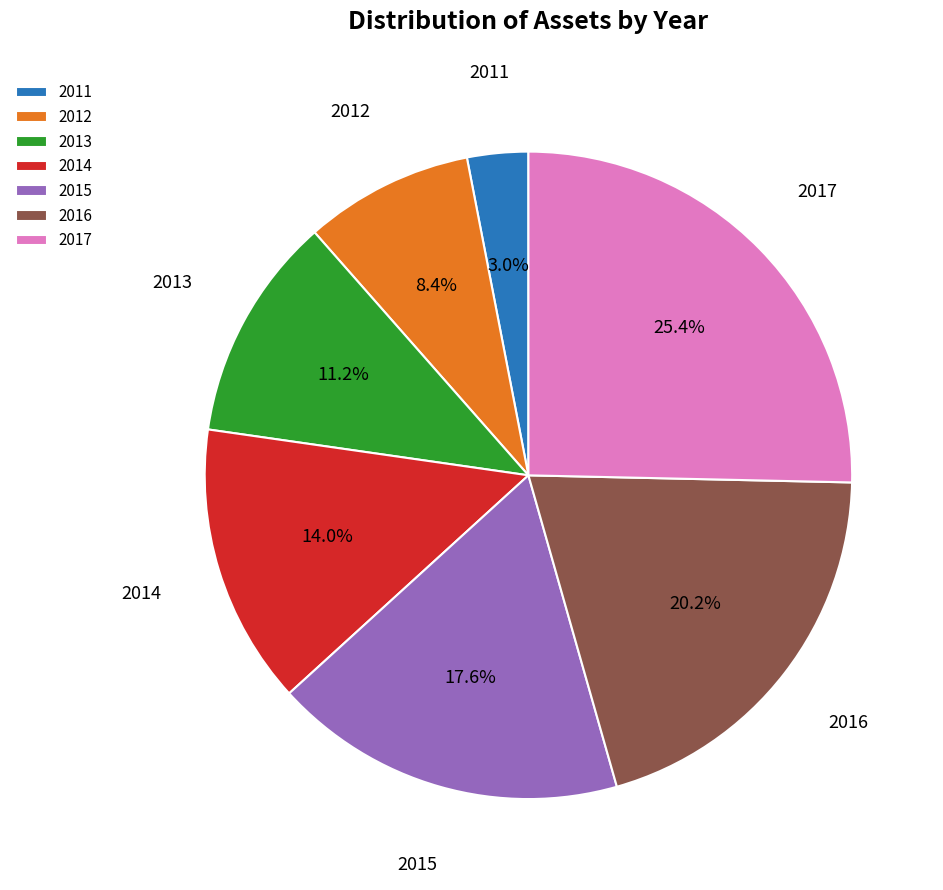

To the nearest percent, what is the difference between the largest and smallest slice percentages?

22%